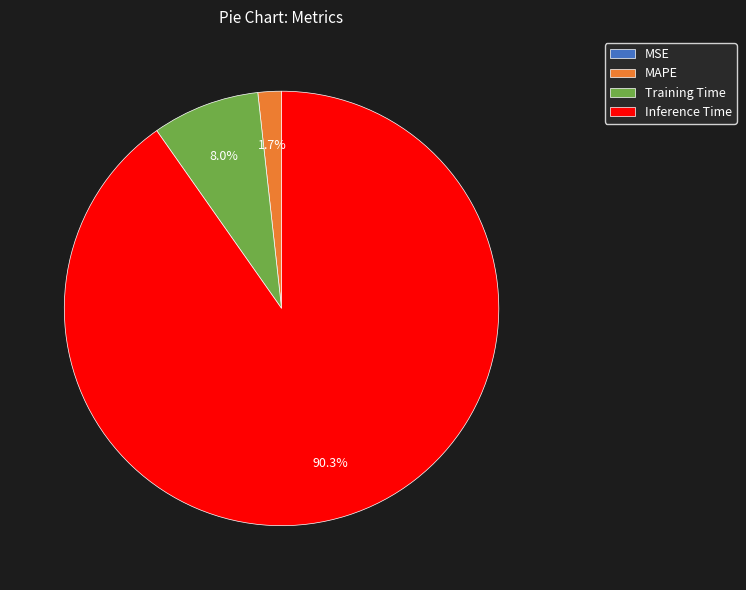

Which has a higher value, Inference Time or MAPE?

Inference Time